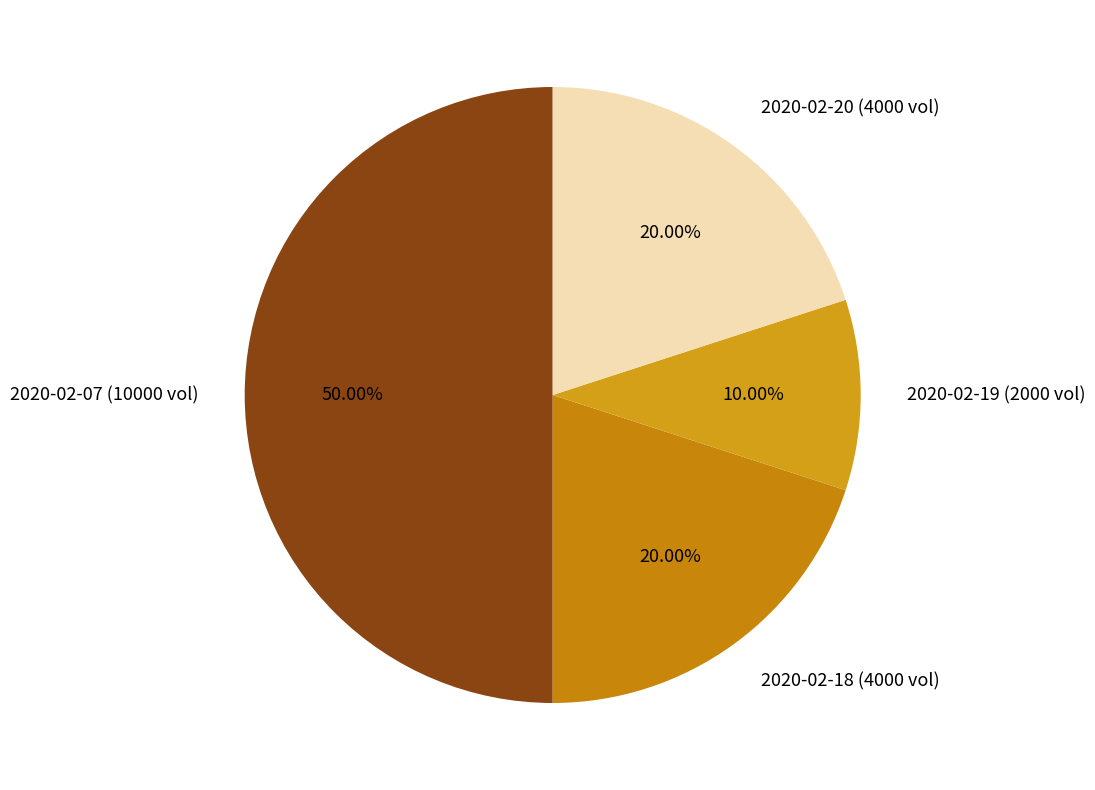

What is the largest slice in the pie chart?

2020-02-07 (10000 vol)